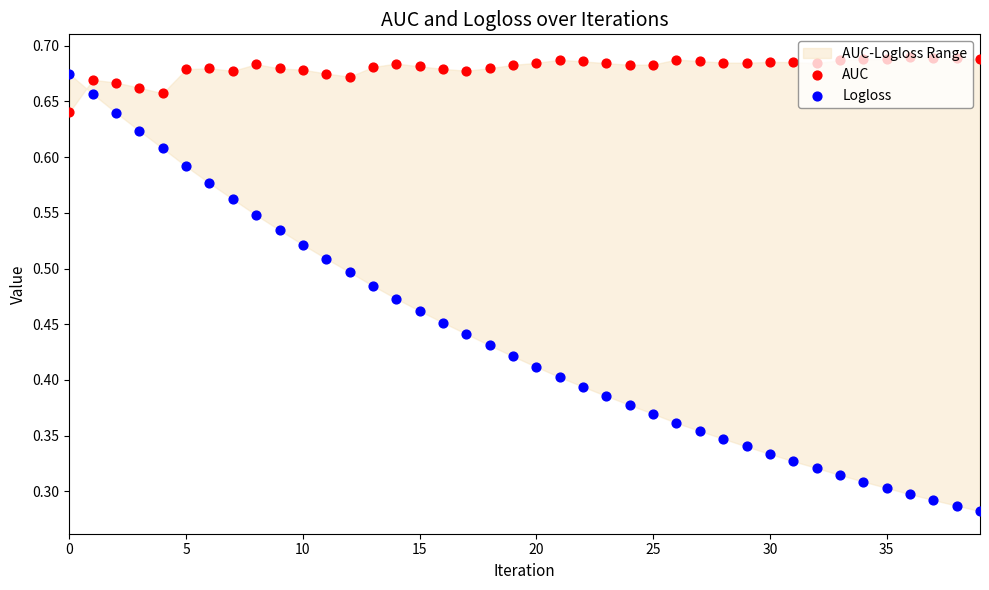

Which series has the widest spread of Y values?

Logloss